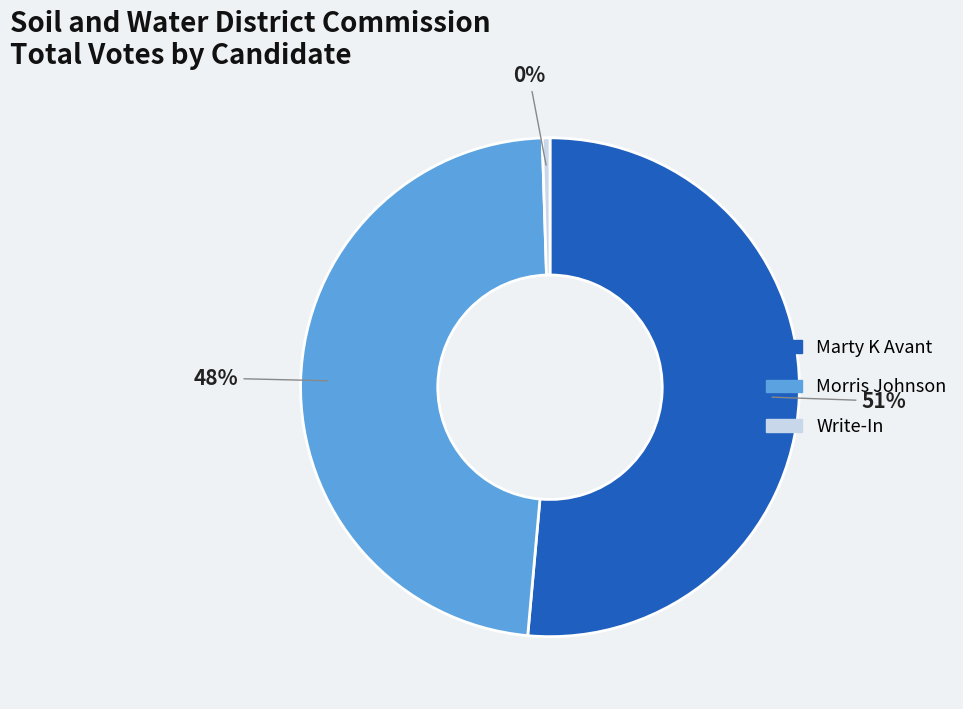

What is the ratio of the value at Morris Johnson to the value at Marty K Avant?

0.9